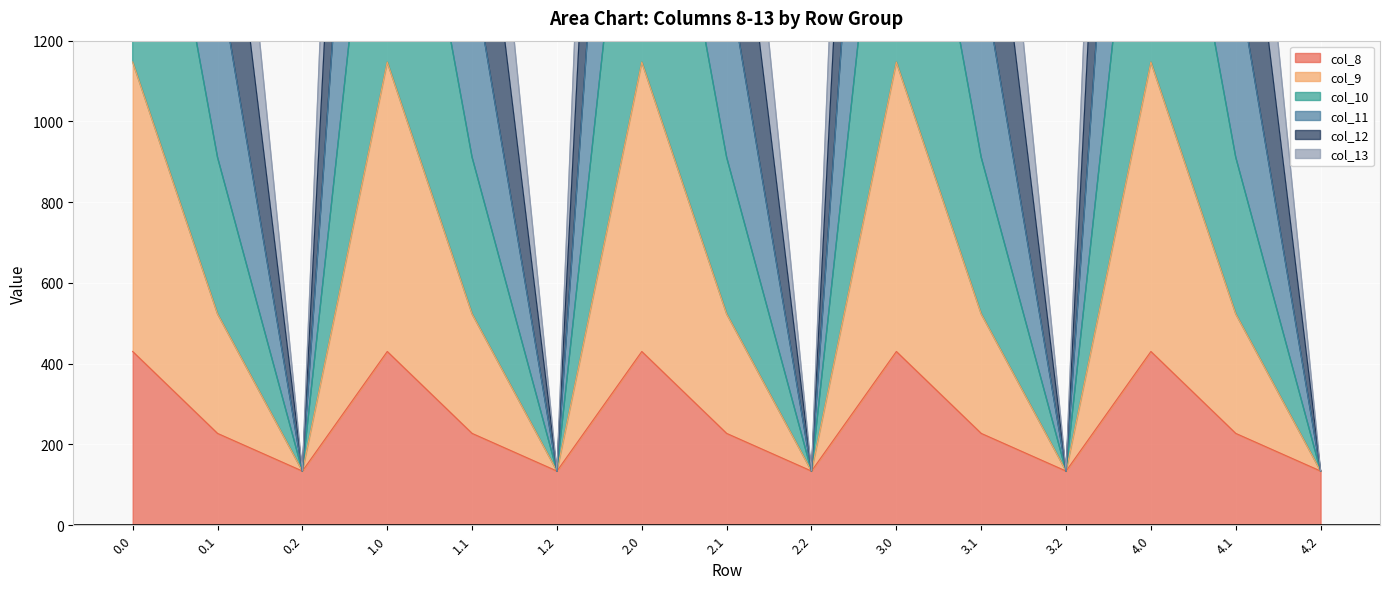

At which label does col_10 reach its minimum?

0.2